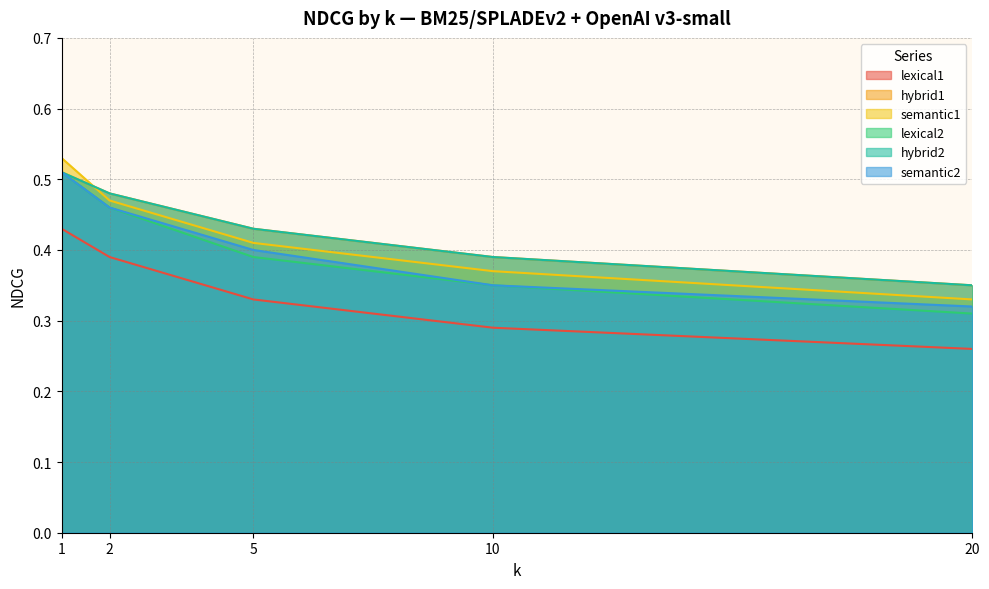

Reading left to right, transcribe all the data shown in this chart.

lexical1: 0.4	0.4	0.3	0.3	0.3
hybrid1: 0.5	0.5	0.4	0.4	0.3
semantic1: 0.5	0.5	0.4	0.4	0.3
lexical2: 0.5	0.5	0.4	0.3	0.3
hybrid2: 0.5	0.5	0.4	0.4	0.3
semantic2: 0.5	0.5	0.4	0.3	0.3